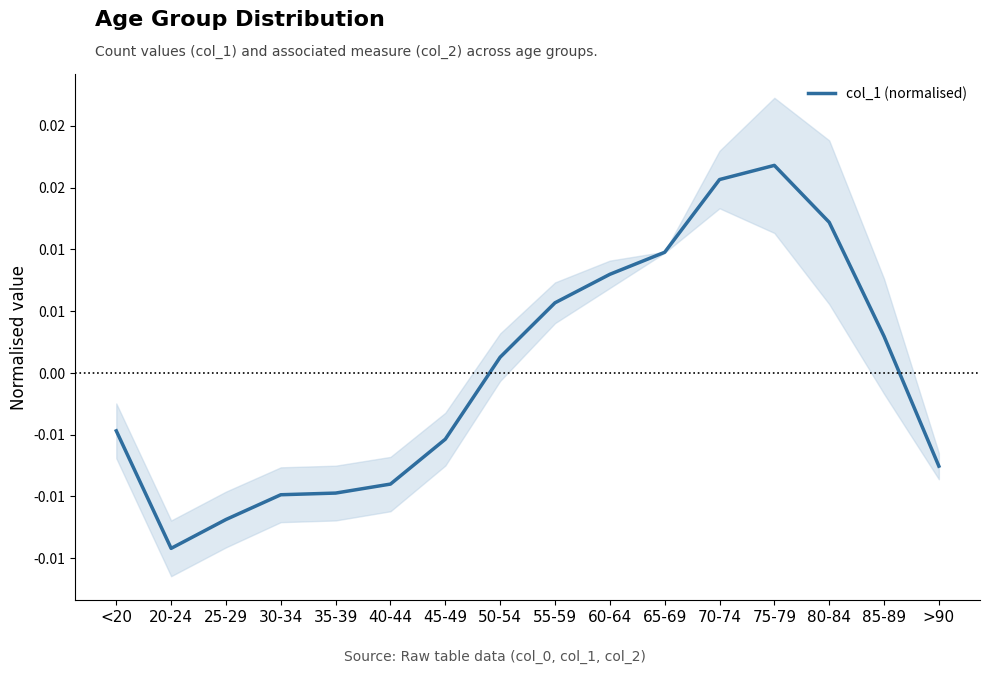

What is the label of the 15th point from the right?

20-24